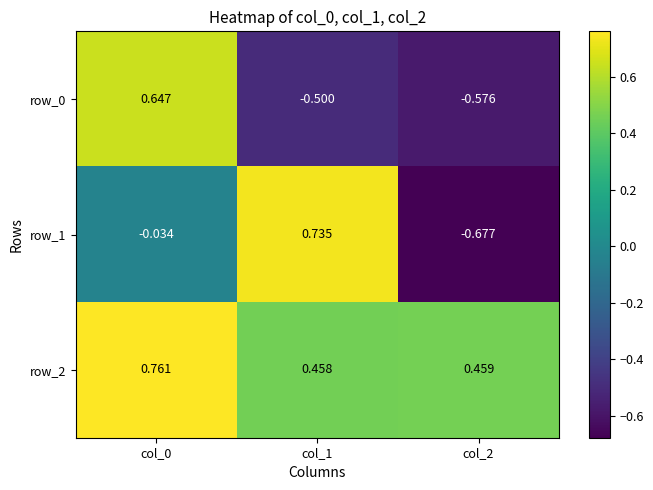

Is the value of row_0 at col_2 greater than the value of row_2 at col_1?

No